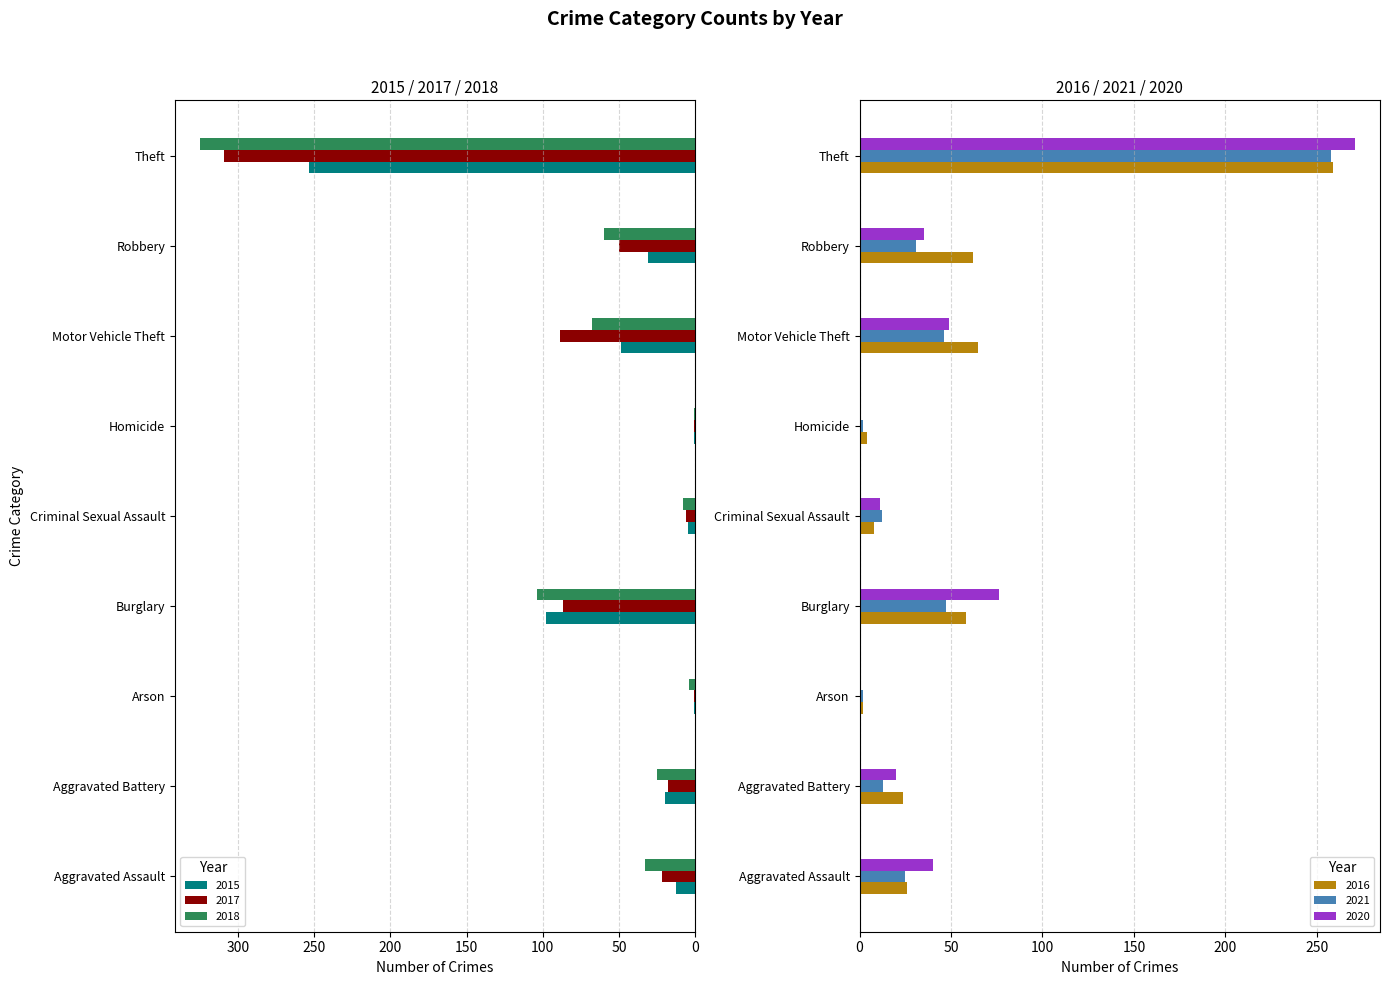

Reading left to right, extract all data points from this chart.

2015: Aggravated Assault=13	Aggravated Battery=20	Arson=1	Burglary=98	Criminal Sexual Assault=5	Homicide=1	Motor Vehicle Theft=49	Robbery=31	Theft=253
2017: Aggravated Assault=22	Aggravated Battery=18	Arson=1	Burglary=87	Criminal Sexual Assault=6	Homicide=1	Motor Vehicle Theft=89	Robbery=50	Theft=309
2018: Aggravated Assault=33	Aggravated Battery=25	Arson=4	Burglary=104	Criminal Sexual Assault=8	Homicide=1	Motor Vehicle Theft=68	Robbery=60	Theft=325
2016: Aggravated Assault=26	Aggravated Battery=24	Arson=2	Burglary=58	Criminal Sexual Assault=8	Homicide=4	Motor Vehicle Theft=65	Robbery=62	Theft=259
2021: Aggravated Assault=25	Aggravated Battery=13	Arson=2	Burglary=47	Criminal Sexual Assault=12	Homicide=2	Motor Vehicle Theft=46	Robbery=31	Theft=258
2020: Aggravated Assault=40	Aggravated Battery=20	Arson=0	Burglary=76	Criminal Sexual Assault=11	Homicide=1	Motor Vehicle Theft=49	Robbery=35	Theft=271